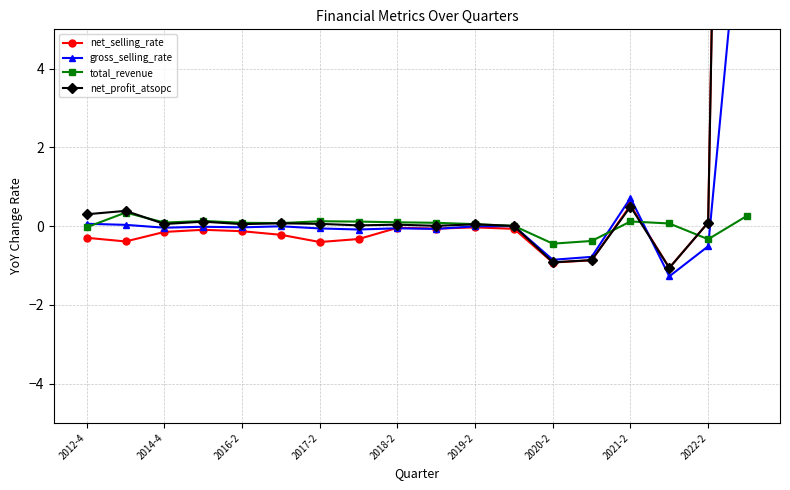

True or false: total_revenue has more than 0 points higher than both neighbors.

True